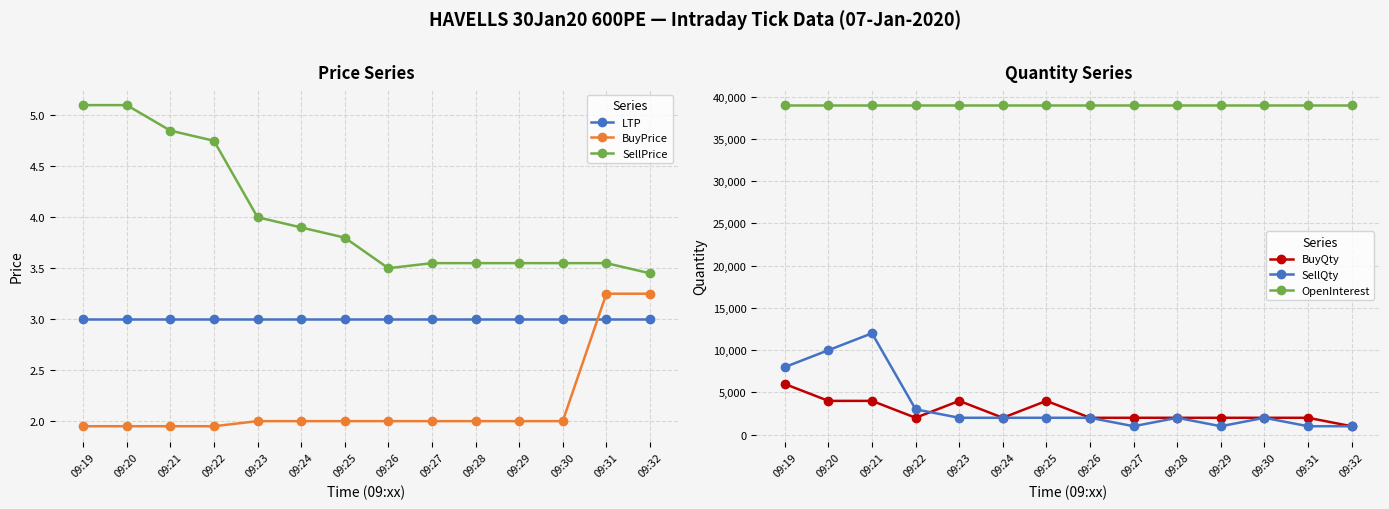

Reading right to left, list all the values displayed in this chart.

LTP: 09:32=3.0	09:31=3.0	09:30=3.0	09:29=3.0	09:28=3.0	09:27=3.0	09:26=3.0	09:25=3.0	09:24=3.0	09:23=3.0	09:22=3.0	09:21=3.0	09:20=3.0	09:19=3.0
BuyPrice: 09:32=3.2	09:31=3.2	09:30=2.0	09:29=2.0	09:28=2.0	09:27=2.0	09:26=2.0	09:25=2.0	09:24=2.0	09:23=2.0	09:22=1.9	09:21=1.9	09:20=1.9	09:19=1.9
SellPrice: 09:32=3.5	09:31=3.5	09:30=3.5	09:29=3.5	09:28=3.5	09:27=3.5	09:26=3.5	09:25=3.8	09:24=3.9	09:23=4.0	09:22=4.8	09:21=4.8	09:20=5.1	09:19=5.1
BuyQty: 09:32=1000.0	09:31=2000.0	09:30=2000.0	09:29=2000.0	09:28=2000.0	09:27=2000.0	09:26=2000.0	09:25=4000.0	09:24=2000.0	09:23=4000.0	09:22=2000.0	09:21=4000.0	09:20=4000.0	09:19=6000.0
SellQty: 09:32=1000.0	09:31=1000.0	09:30=2000.0	09:29=1000.0	09:28=2000.0	09:27=1000.0	09:26=2000.0	09:25=2000.0	09:24=2000.0	09:23=2000.0	09:22=3000.0	09:21=12000.0	09:20=10000.0	09:19=8000.0
OpenInterest: 09:32=39000.0	09:31=39000.0	09:30=39000.0	09:29=39000.0	09:28=39000.0	09:27=39000.0	09:26=39000.0	09:25=39000.0	09:24=39000.0	09:23=39000.0	09:22=39000.0	09:21=39000.0	09:20=39000.0	09:19=39000.0